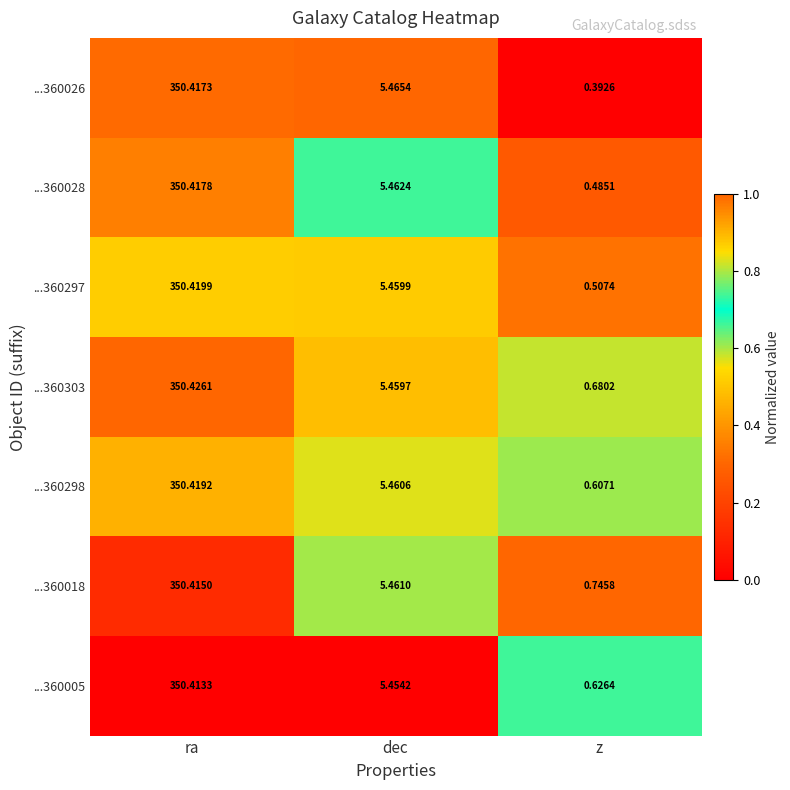

List the series in order of their peak value, highest first.

...360303, ...360297, ...360298, ...360028, ...360026, ...360018, ...360005